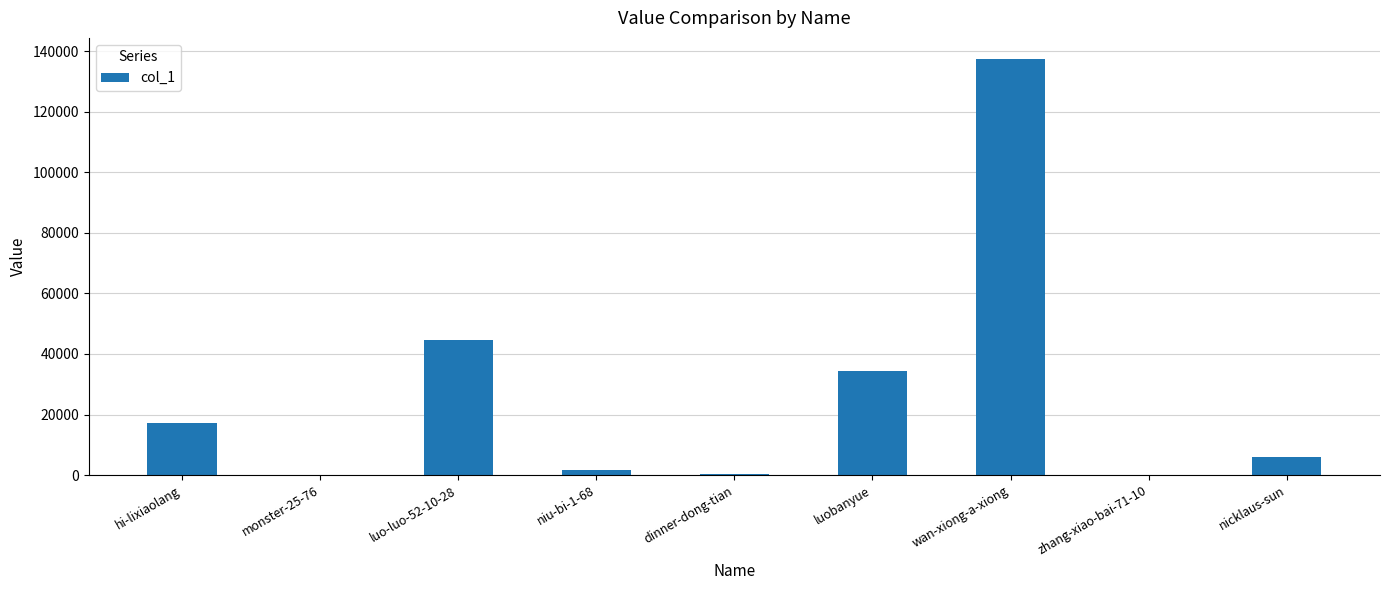

At which label is the value closest to 68752?

luo-luo-52-10-28